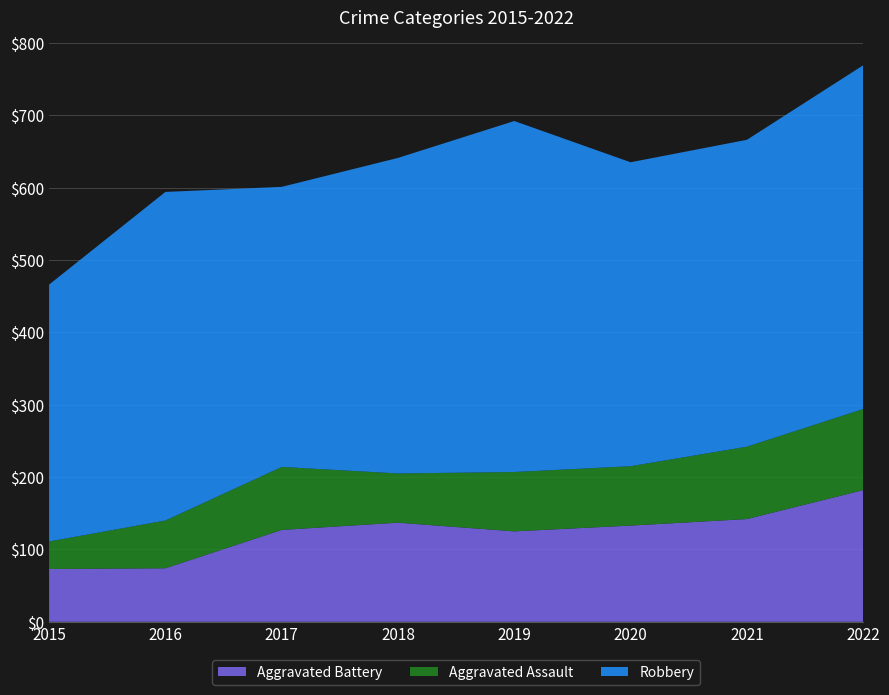

Reading left to right, list all the values displayed in this chart.

Aggravated Battery: 2015=73	2016=74	2017=127	2018=137	2019=125	2020=133	2021=142	2022=182
Aggravated Assault: 2015=38	2016=66	2017=87	2018=68	2019=82	2020=82	2021=100	2022=112
Robbery: 2015=355	2016=454	2017=387	2018=436	2019=485	2020=420	2021=424	2022=475